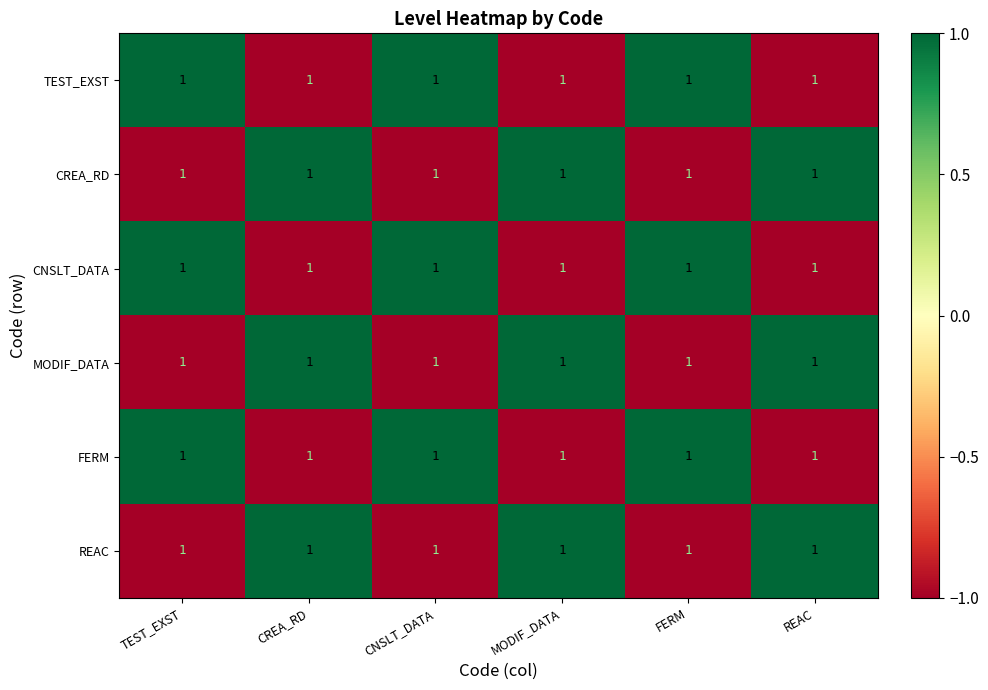

The REAC series shows 1 at CREA_RD. True or false?

True